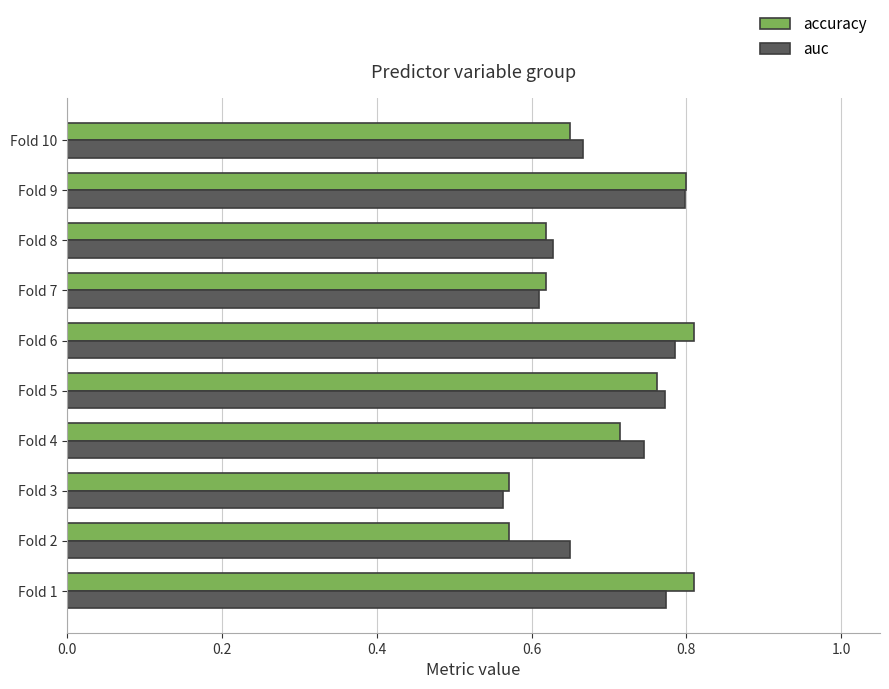

What is the total value across all series at Fold 5?

1.5